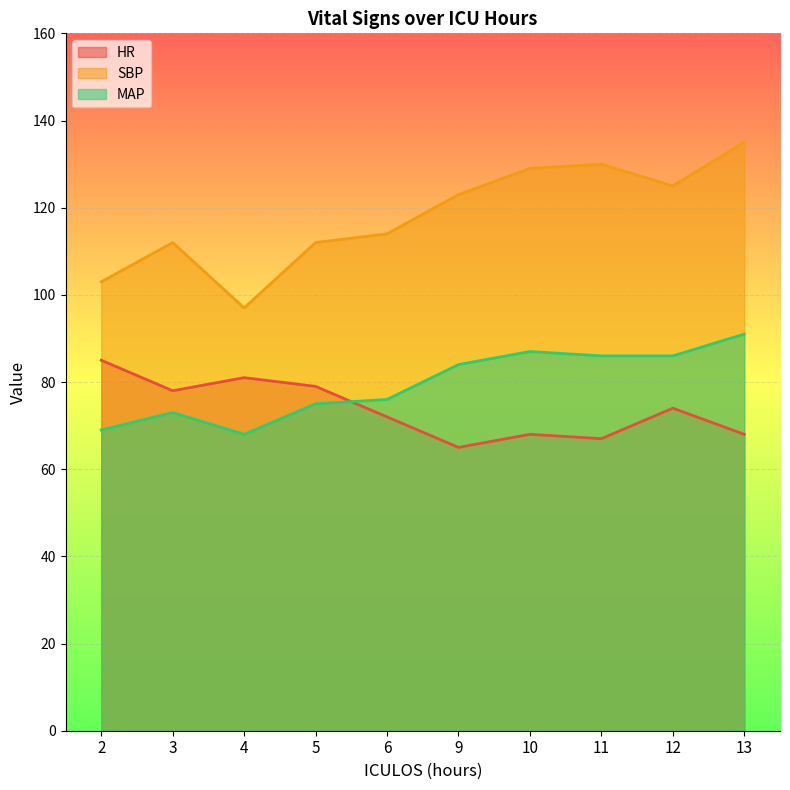

Where does the HR series first go above 74?

2